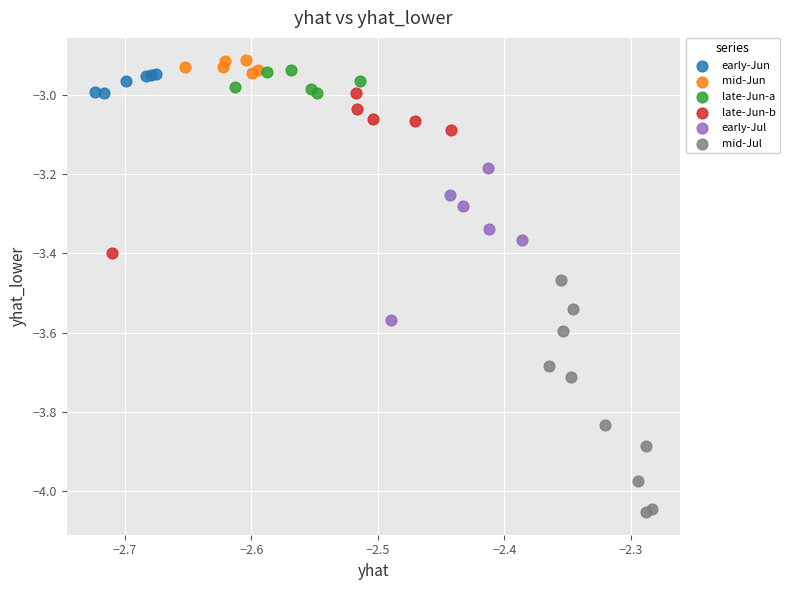

Which series has the largest Y range (max minus min)?

mid-Jul